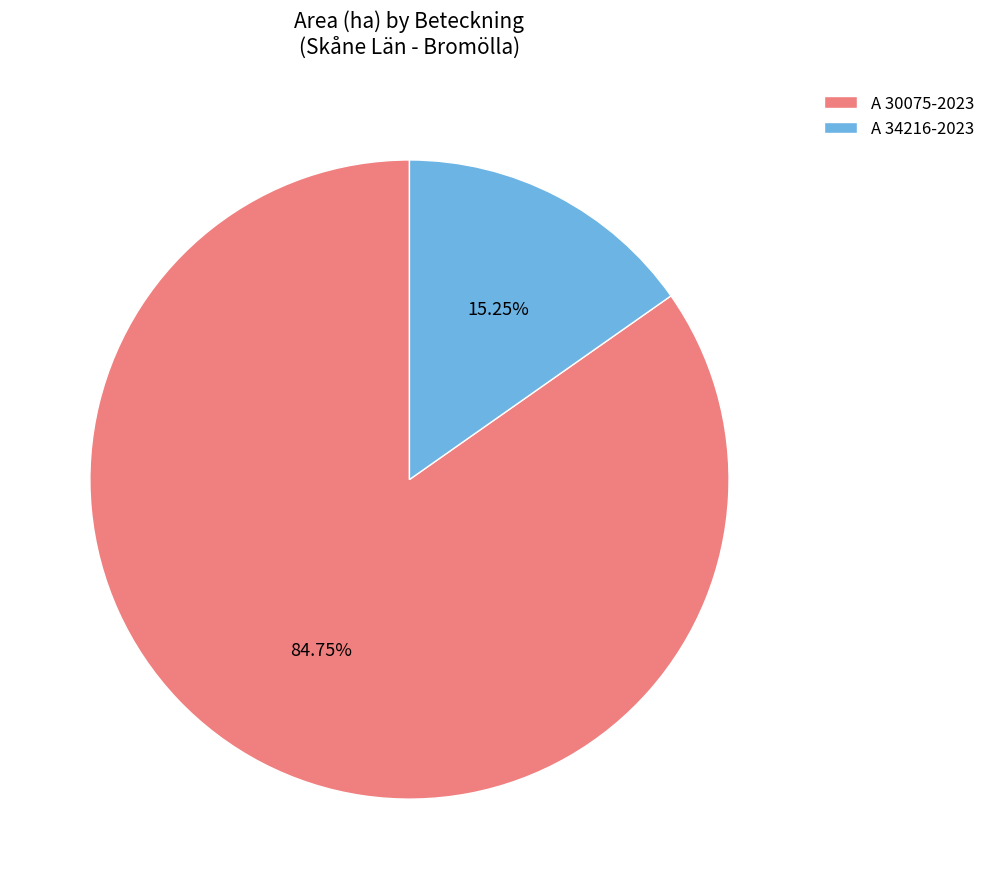

Which has a higher value, A 34216-2023 or A 30075-2023?

A 30075-2023